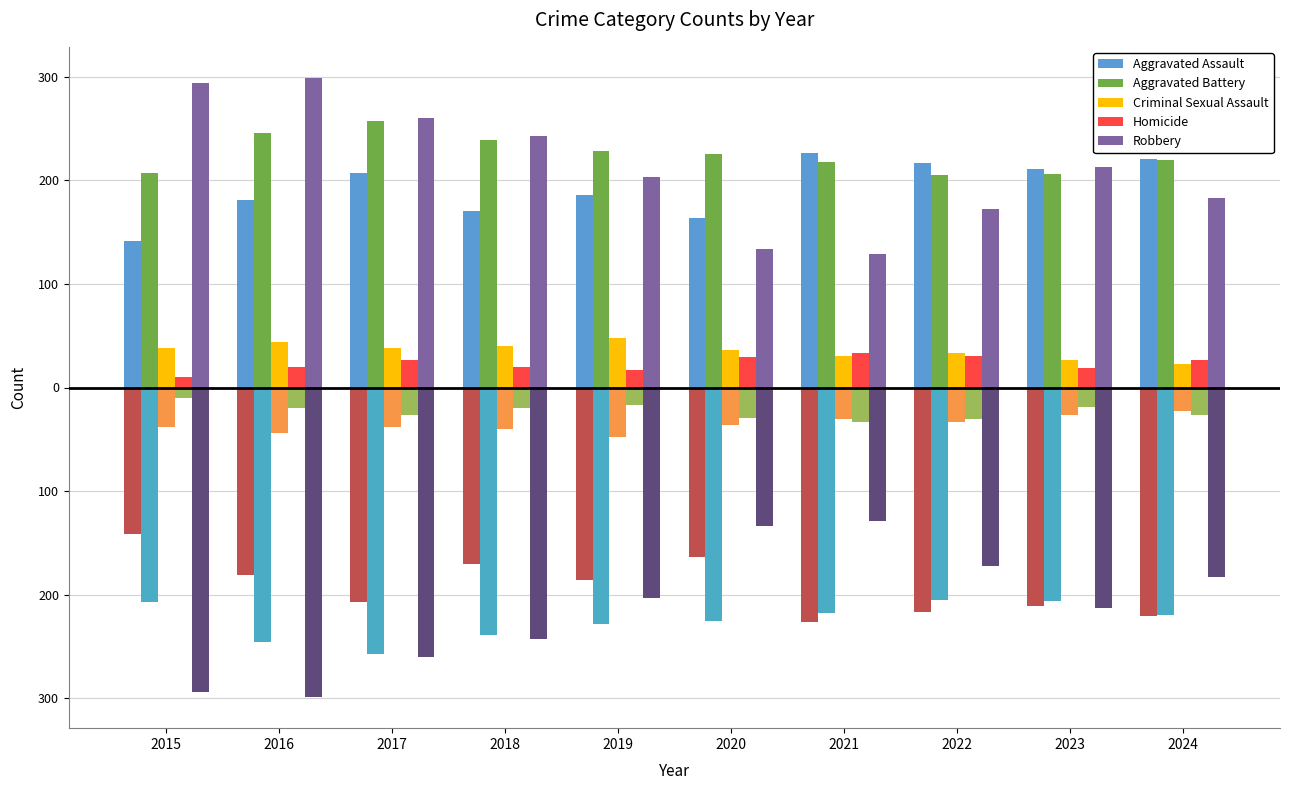

Is it true that Robbery equals 85 at 2021?

False